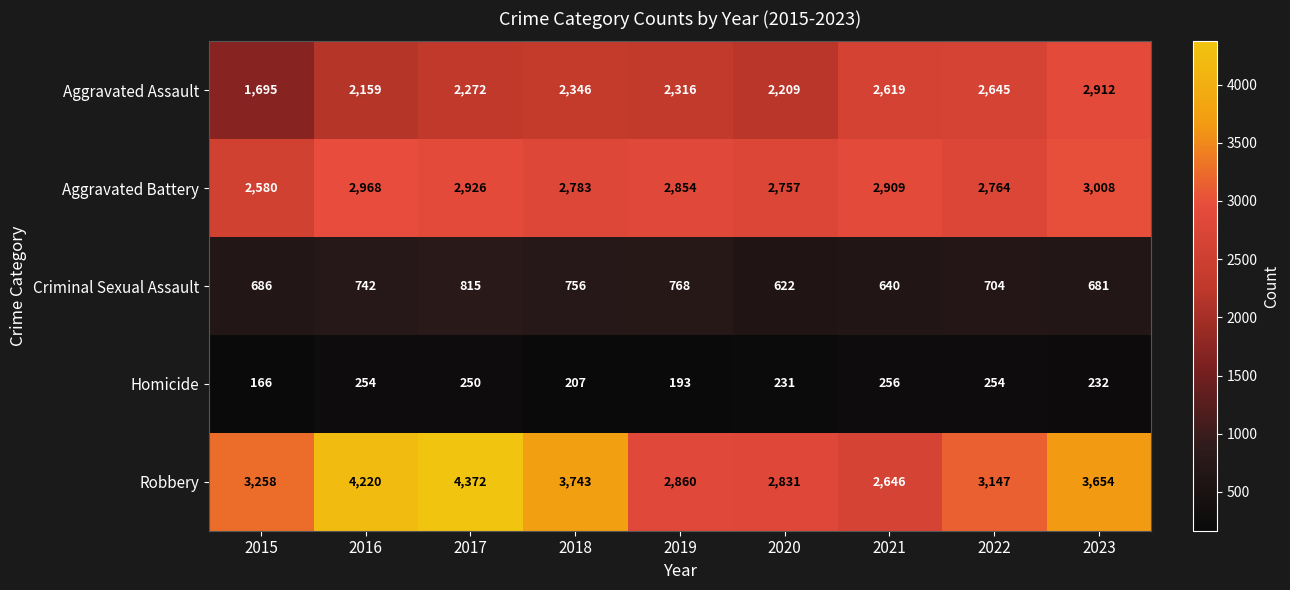

Which label corresponds to the largest value in the chart?

2017